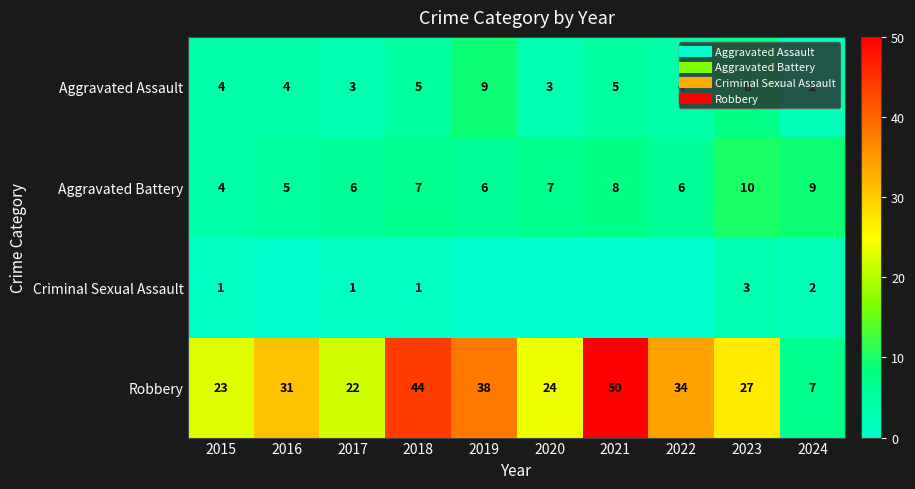

Count the number of data series in this chart.

4